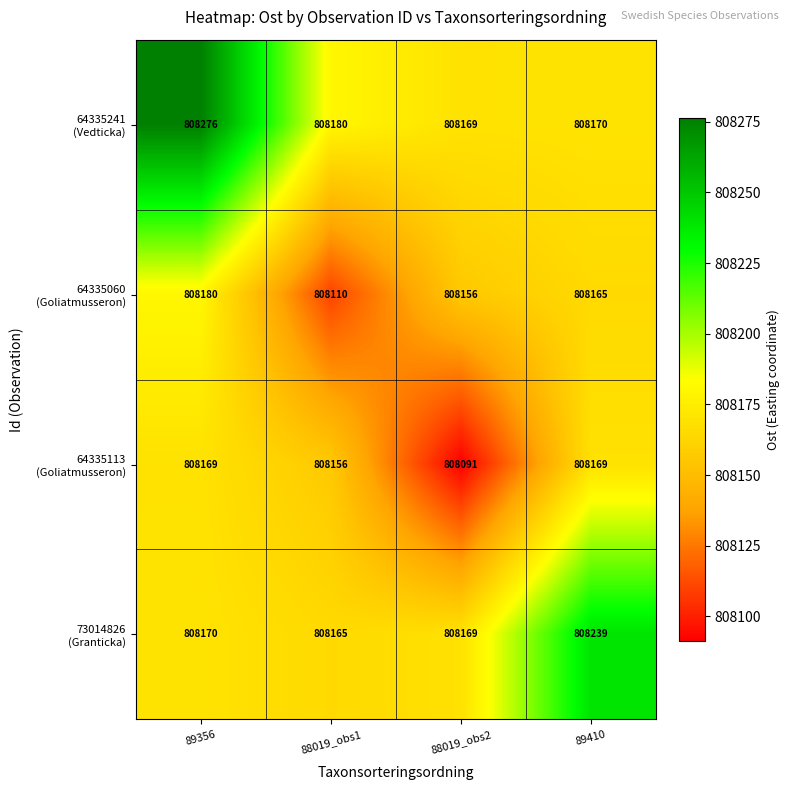

What is the total value across all series at 89356?

3232795